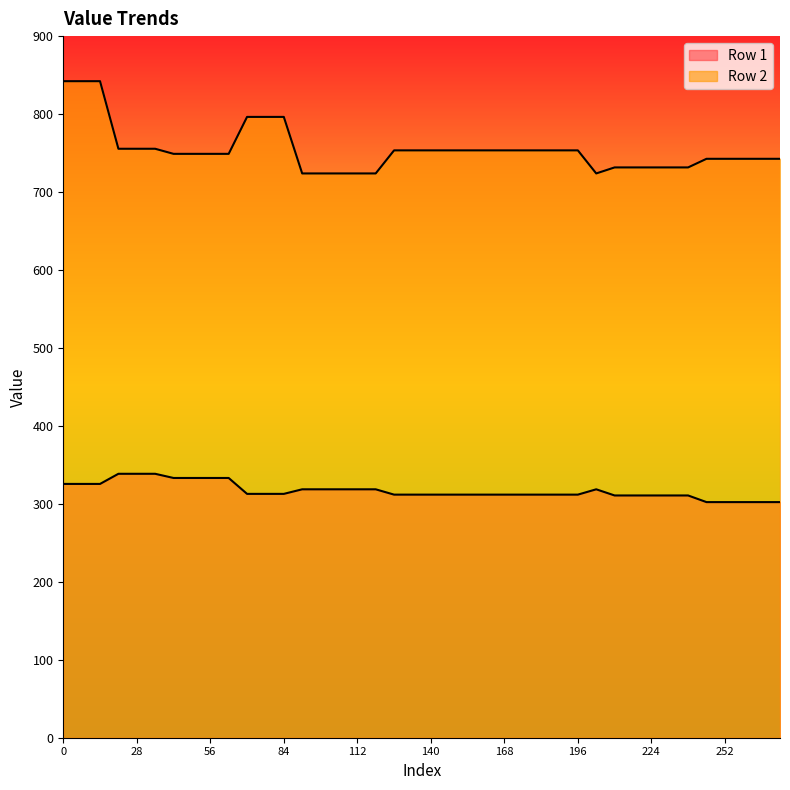

True or false: Row 1 and Row 2 intersect in this chart.

False